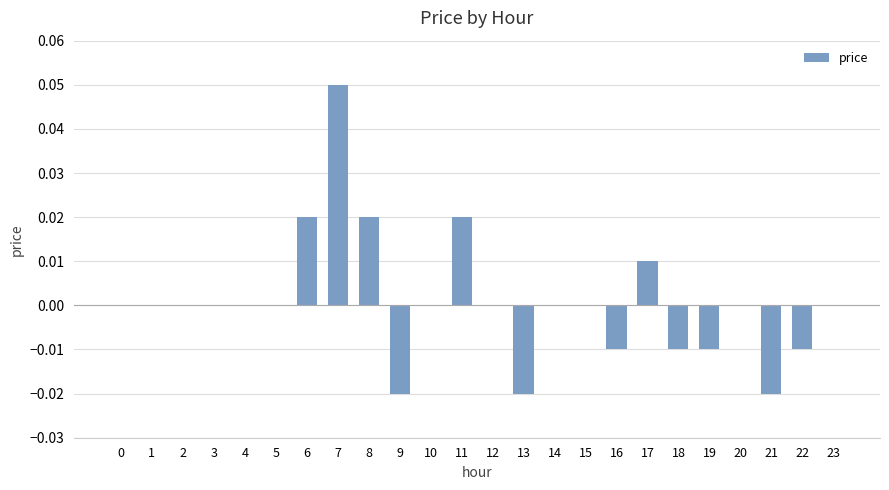

Between 7 and 1, which is larger?

7